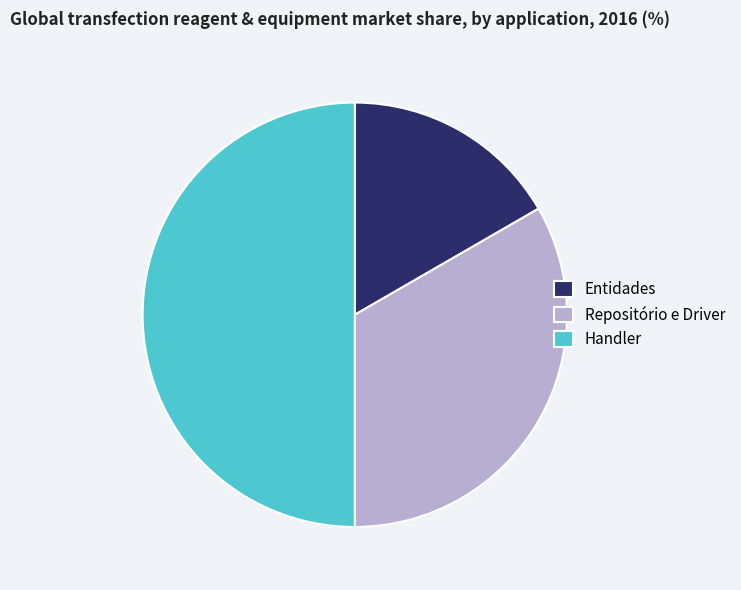

Rank the categories by value from highest to lowest.

Handler, Repositório e Driver, Entidades